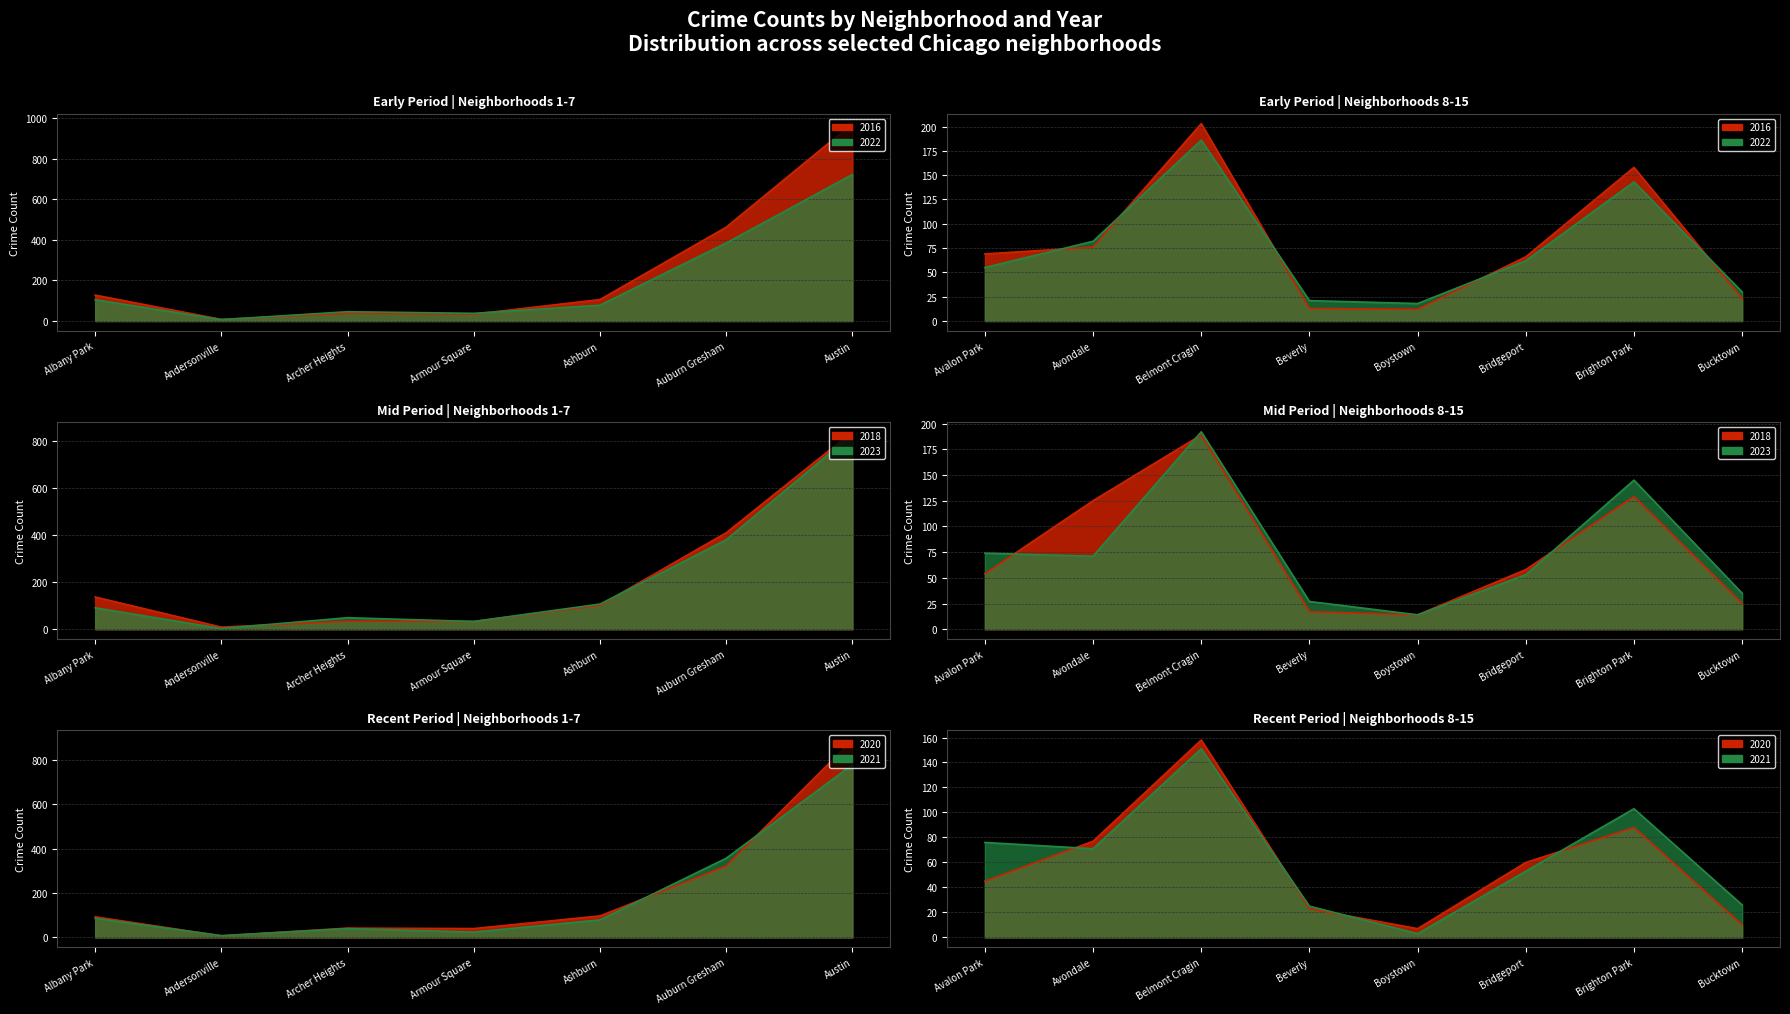

What is the smallest value displayed?

3